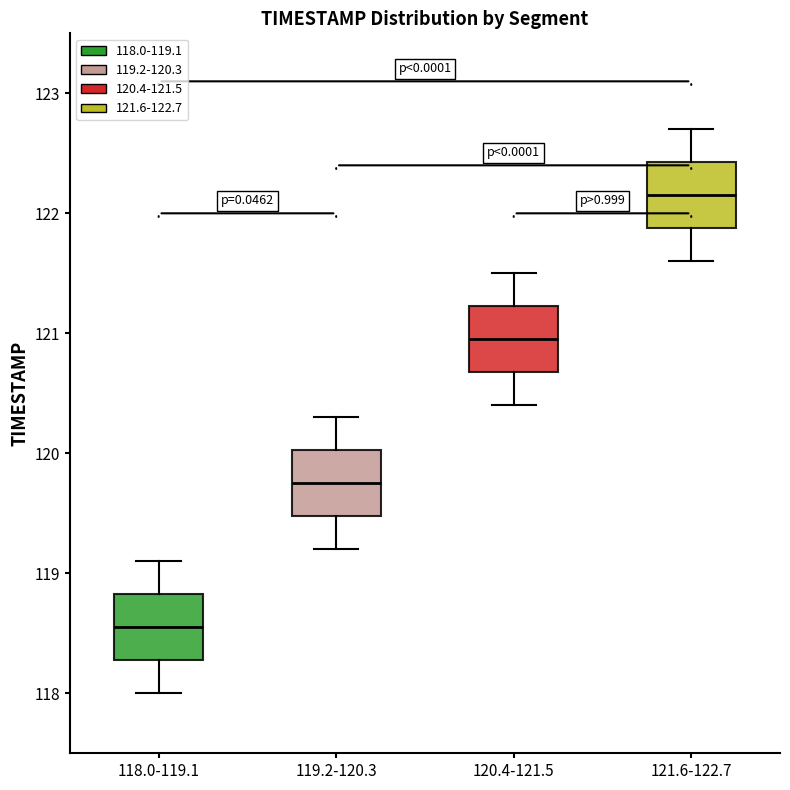

Where is the lower edge of the box for 120.4-121.5 on the y-axis? The values are not printed on the chart, so give them approximately, as read against the axis.

120.7